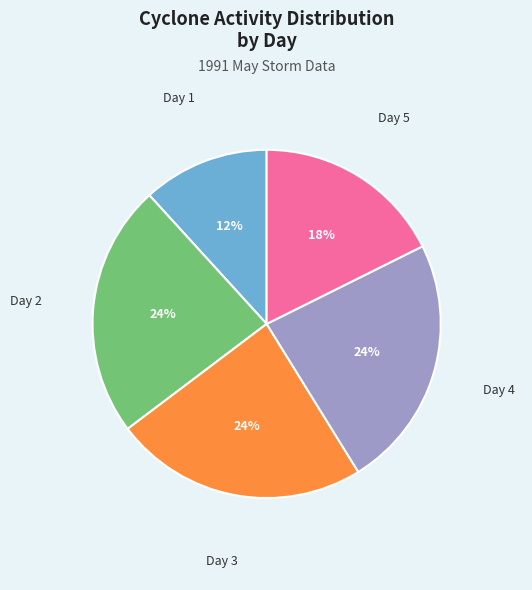

Is there any slice that represents more than half of the pie?

No